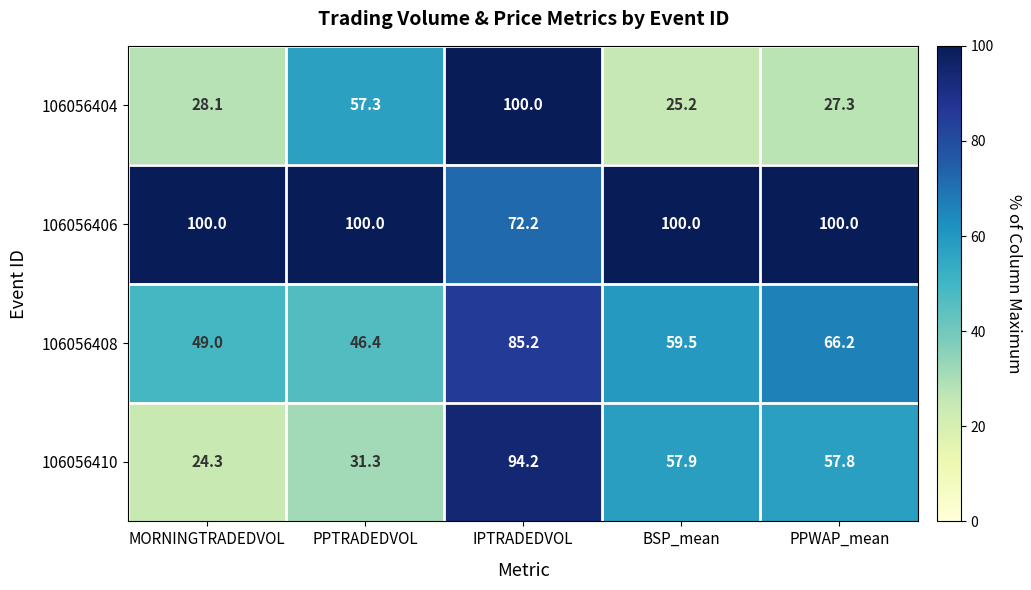

What is the average value of the 106056410 series?

53.1